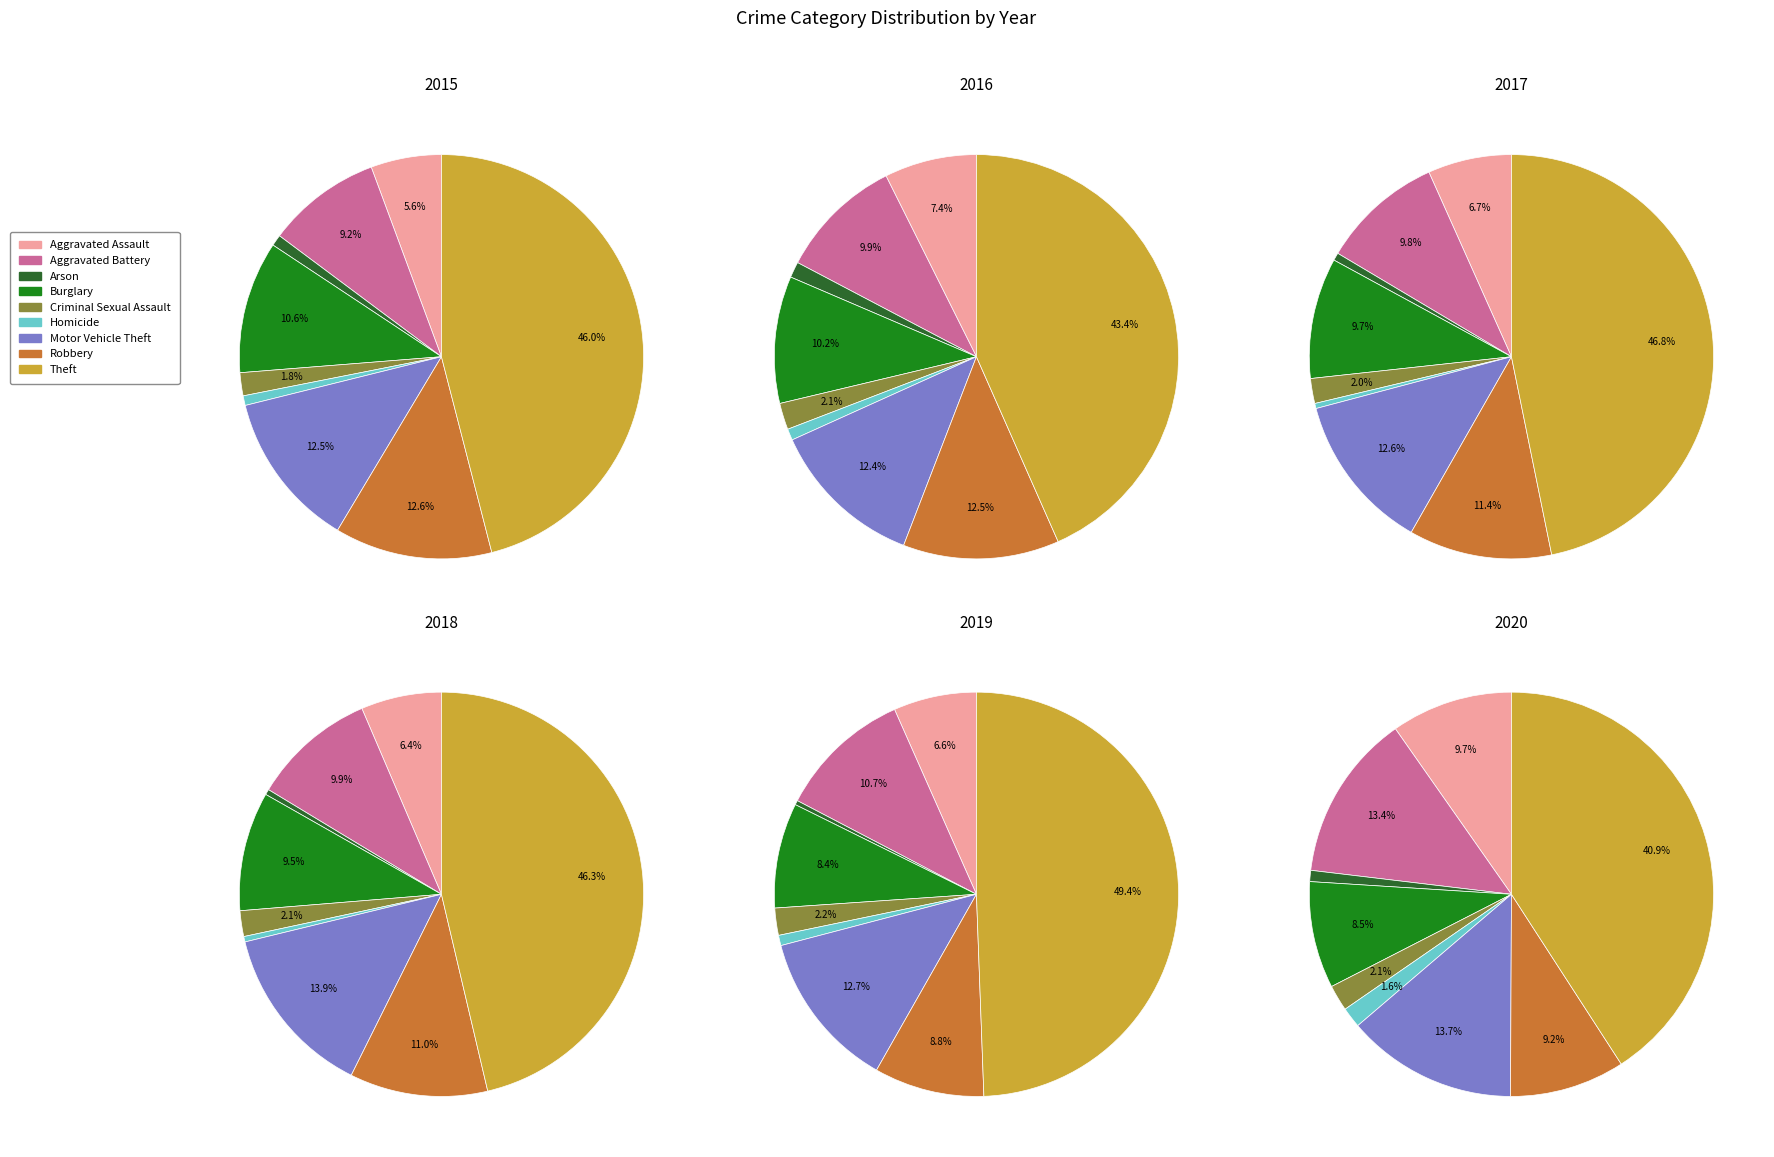

Is there any slice that represents more than half of the pie?

No